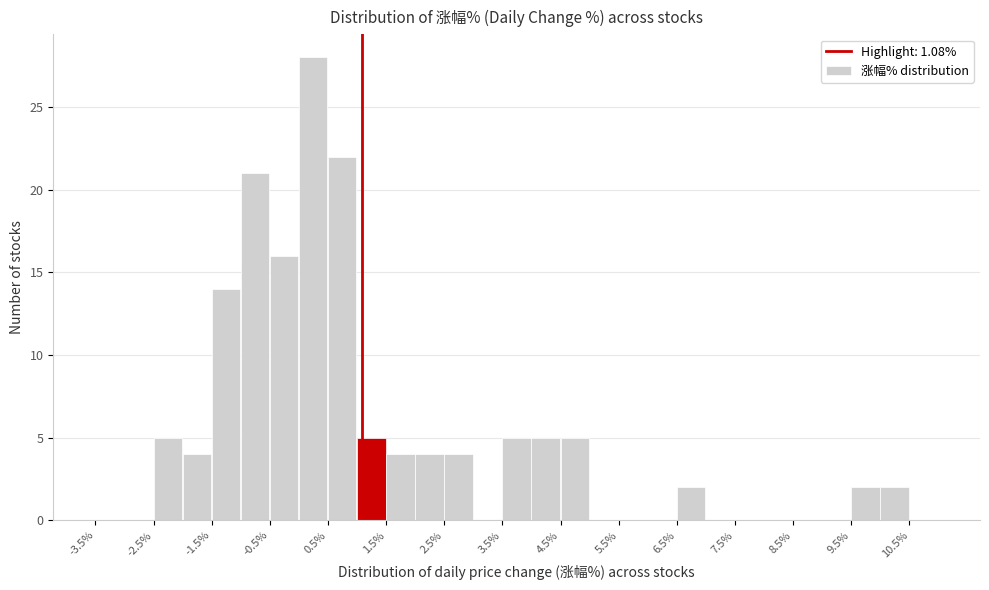

Reading left to right, list every bar in this chart as the range it spans on the x-axis followed by its height. The values are not printed on the chart, so give them approximately, as read against the axis.

-3.5 to -3.0: 0
-3.0 to -2.5: 0
-2.5 to -2.0: 5
-2.0 to -1.5: 4
-1.5 to -1.0: 14
-1.0 to -0.5: 21
-0.5 to 0.0: 16
0.0 to 0.5: 28
0.5 to 1.0: 22
1.0 to 1.5: 5
1.5 to 2.0: 4
2.0 to 2.5: 4
2.5 to 3.0: 4
3.0 to 3.5: 0
3.5 to 4.0: 5
4.0 to 4.5: 5
4.5 to 5.0: 5
5.0 to 5.5: 0
5.5 to 6.0: 0
6.0 to 6.5: 0
6.5 to 7.0: 2
7.0 to 7.5: 0
7.5 to 8.0: 0
8.0 to 8.5: 0
8.5 to 9.0: 0
9.0 to 9.5: 0
9.5 to 10.0: 2
10.0 to 10.5: 2
10.5 to 11.0: 0